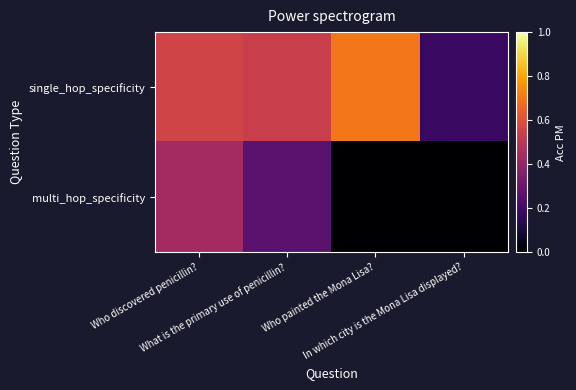

At In which city is the Mona Lisa displayed?, list the series in order from largest to smallest.

single_hop_specificity, multi_hop_specificity